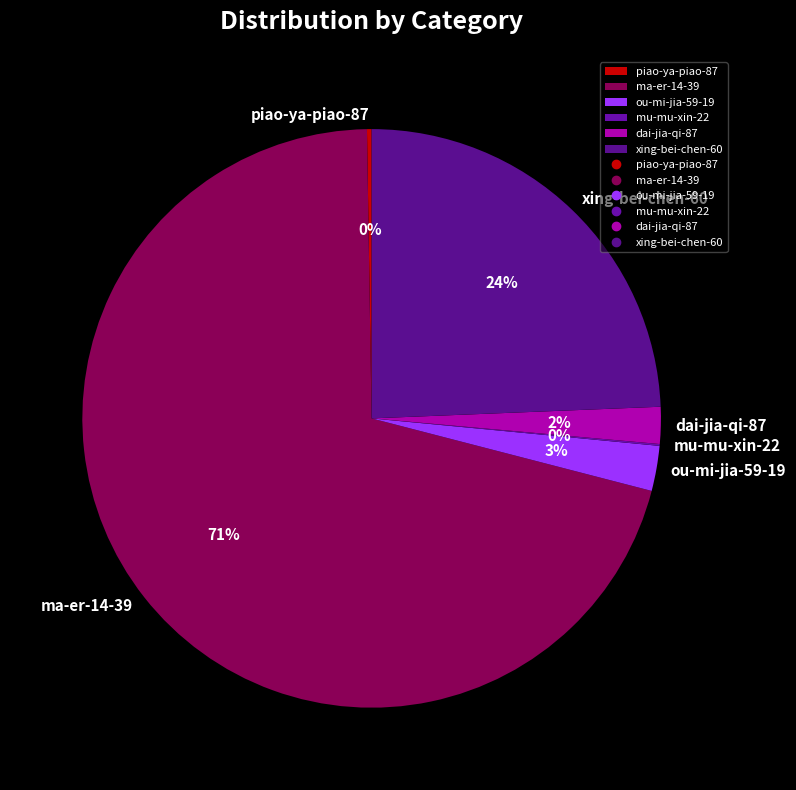

Does ma-er-14-39 account for over 50% of the chart?

Yes